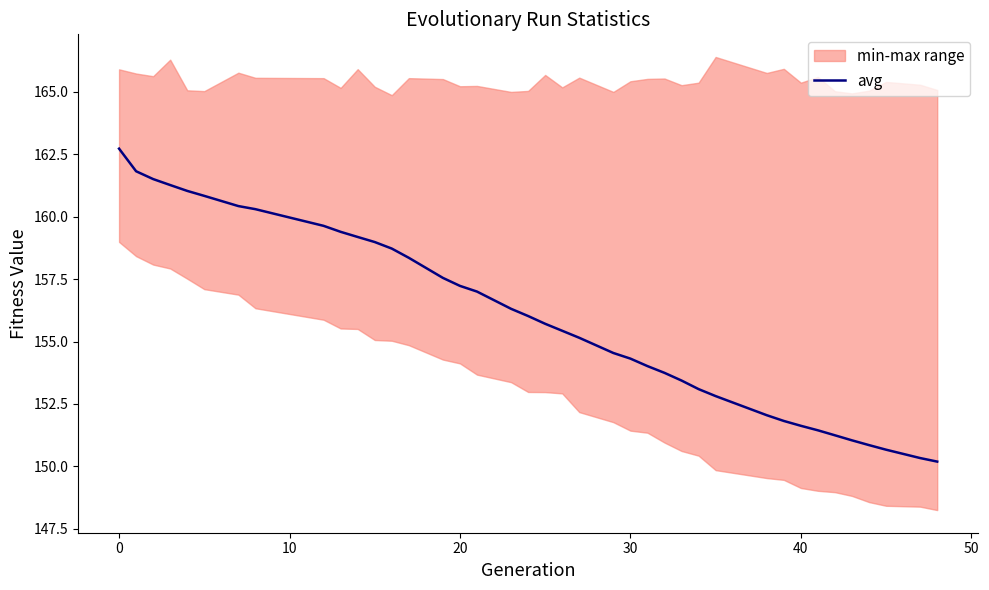

What is the lowest value of the avg series?

150.2